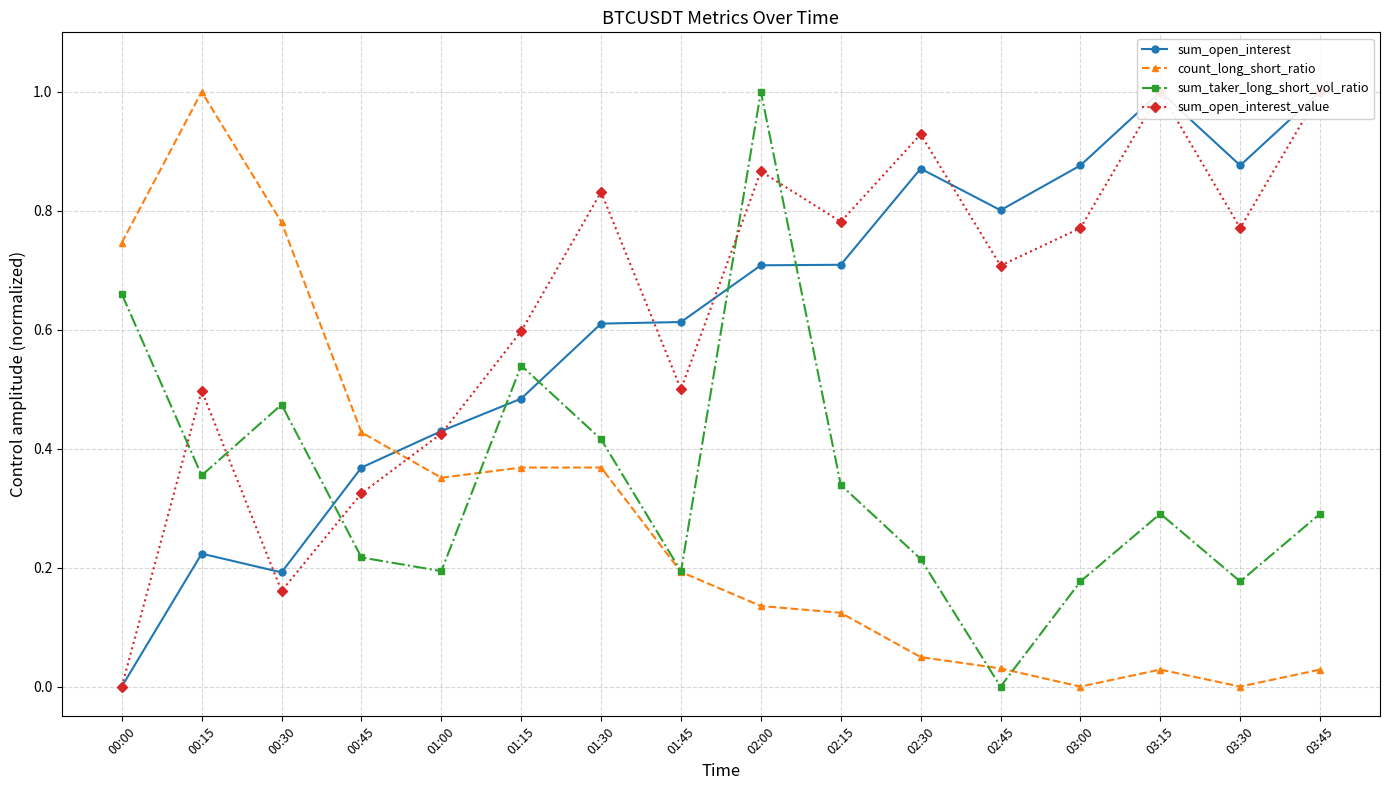

At which category does the chart reach its peak across all series?

03:15